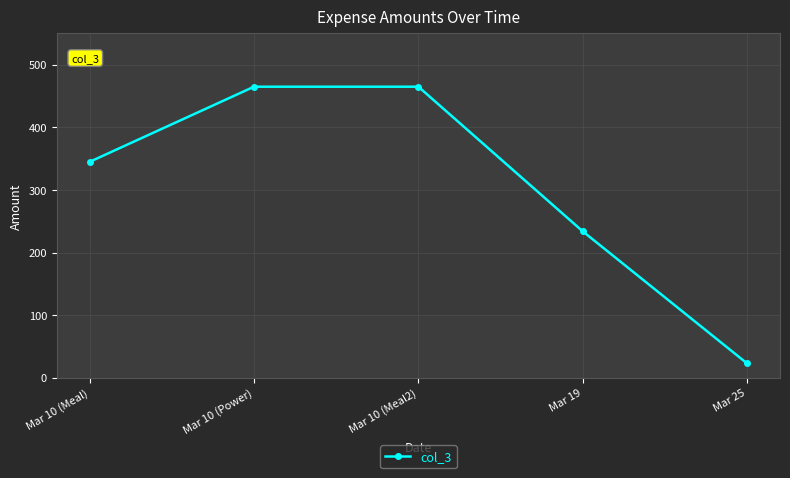

True or false: the data shows 23 at Mar 25.

True